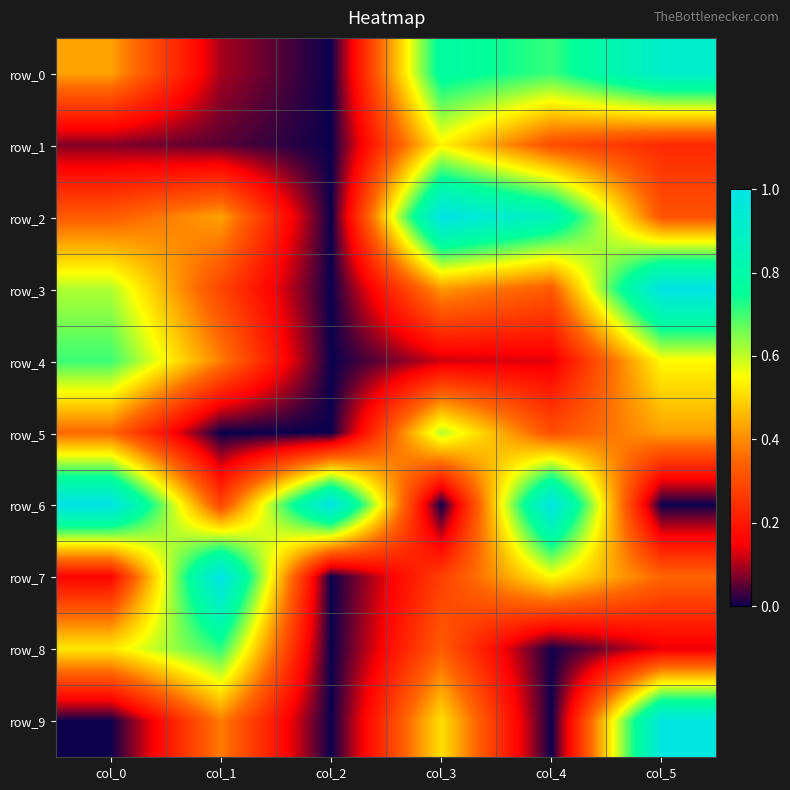

At which label does row_3 reach its minimum?

col_2